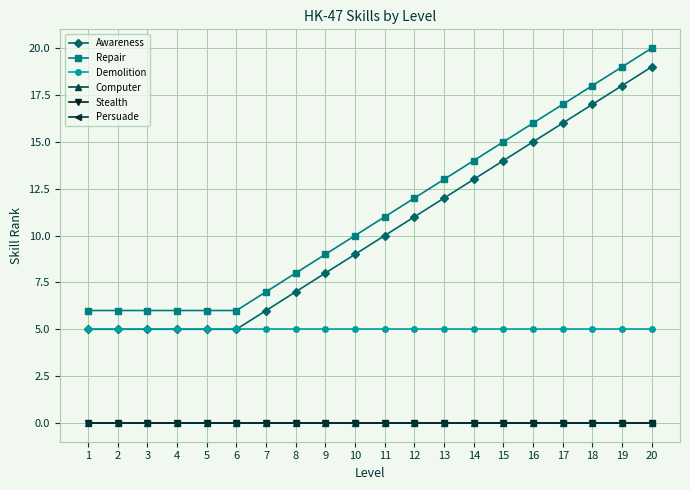

True or false: Repair has a value of 7 at 7.

True